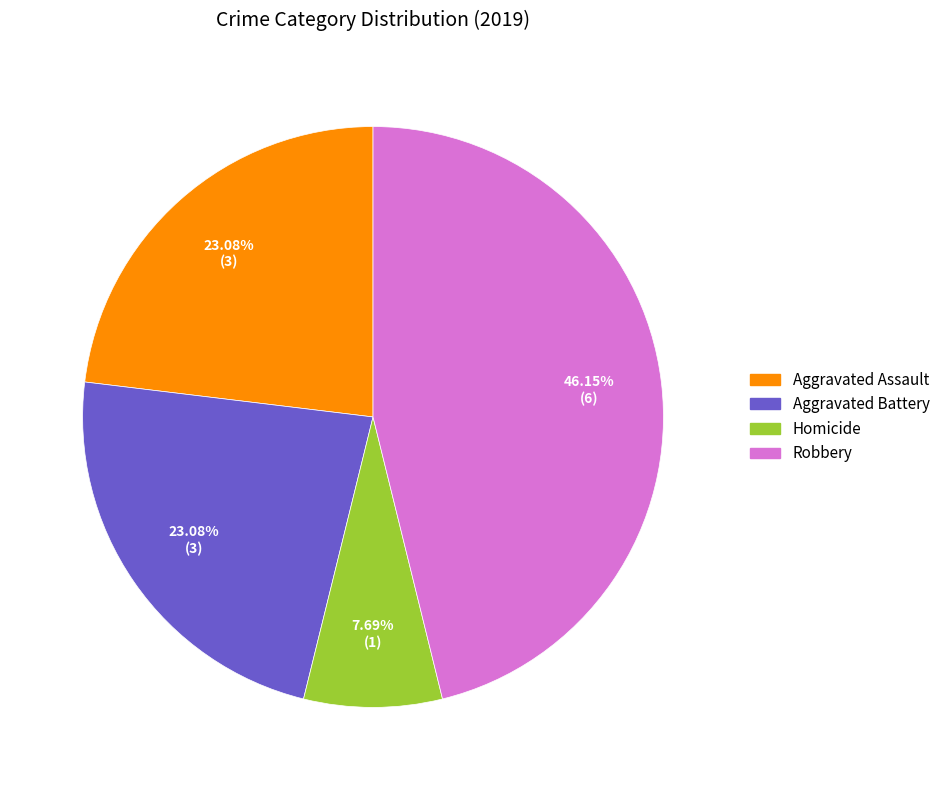

Is there a majority slice in this chart?

No